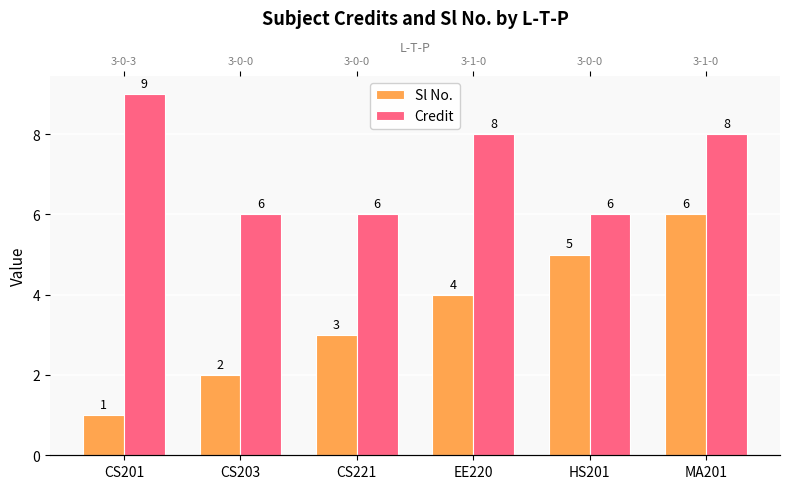

Is it true that Credit equals 10 at CS221?

False